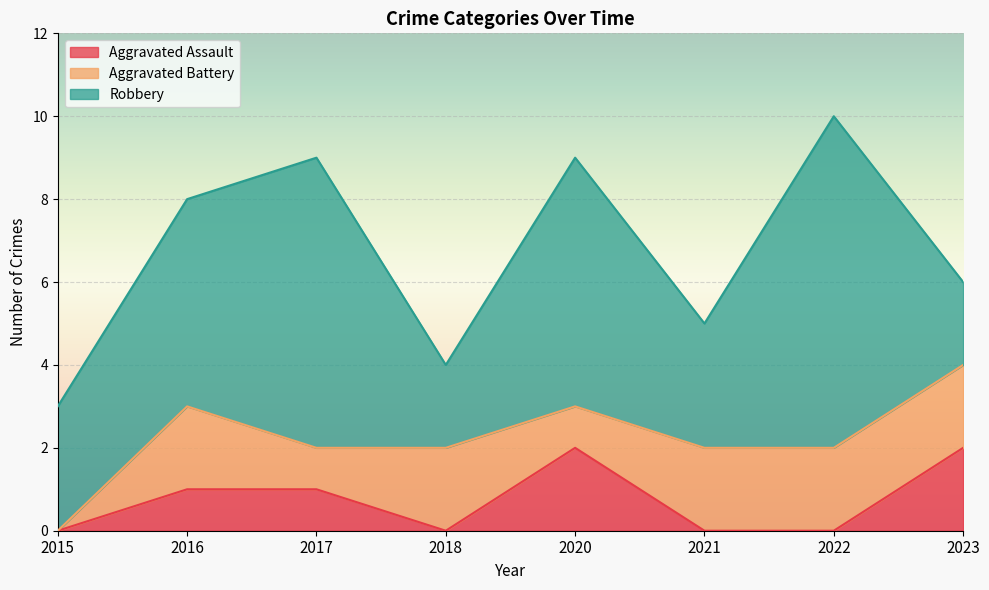

The value of Robbery at 2023 is 0. True or false?

False